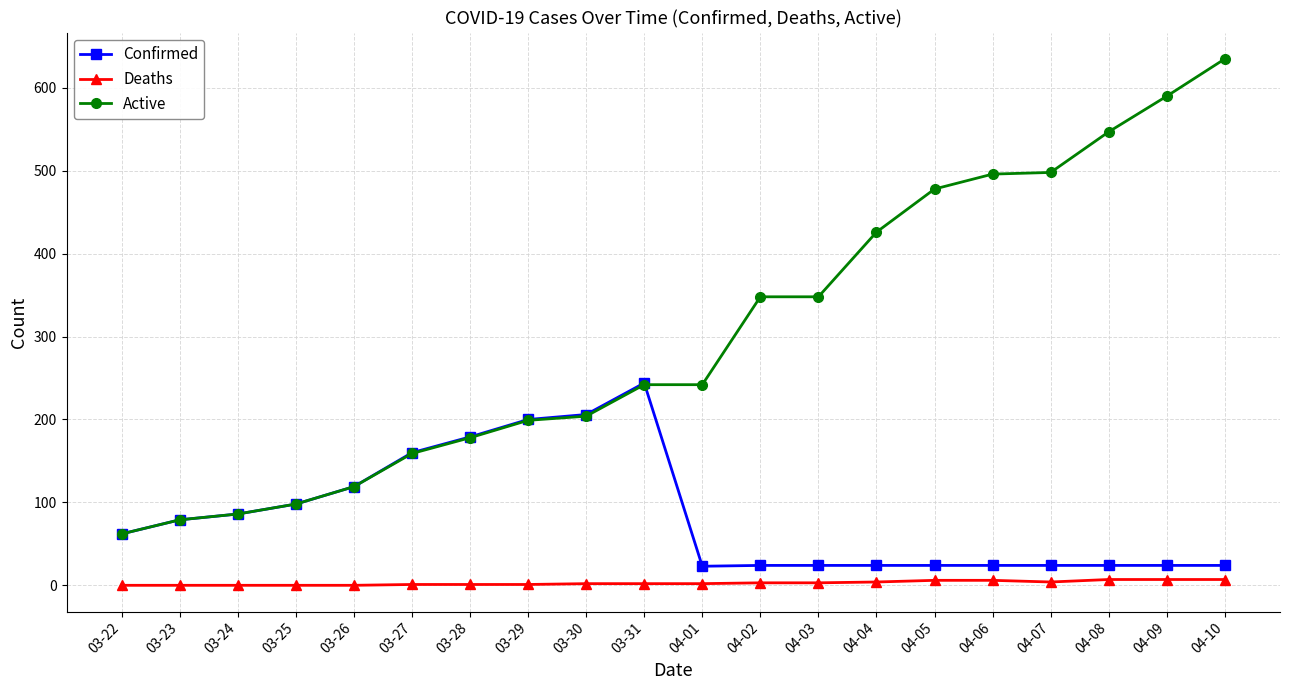

True or false: Confirmed has a value of 359 at 03-29.

False